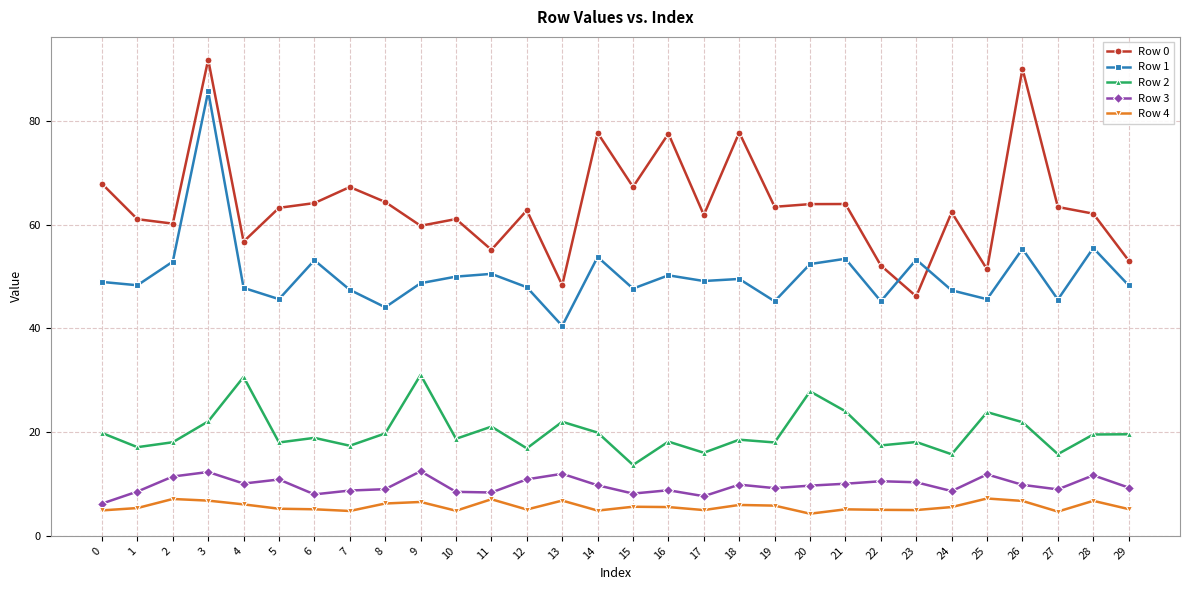

What is the total value across all series at 11?

142.2